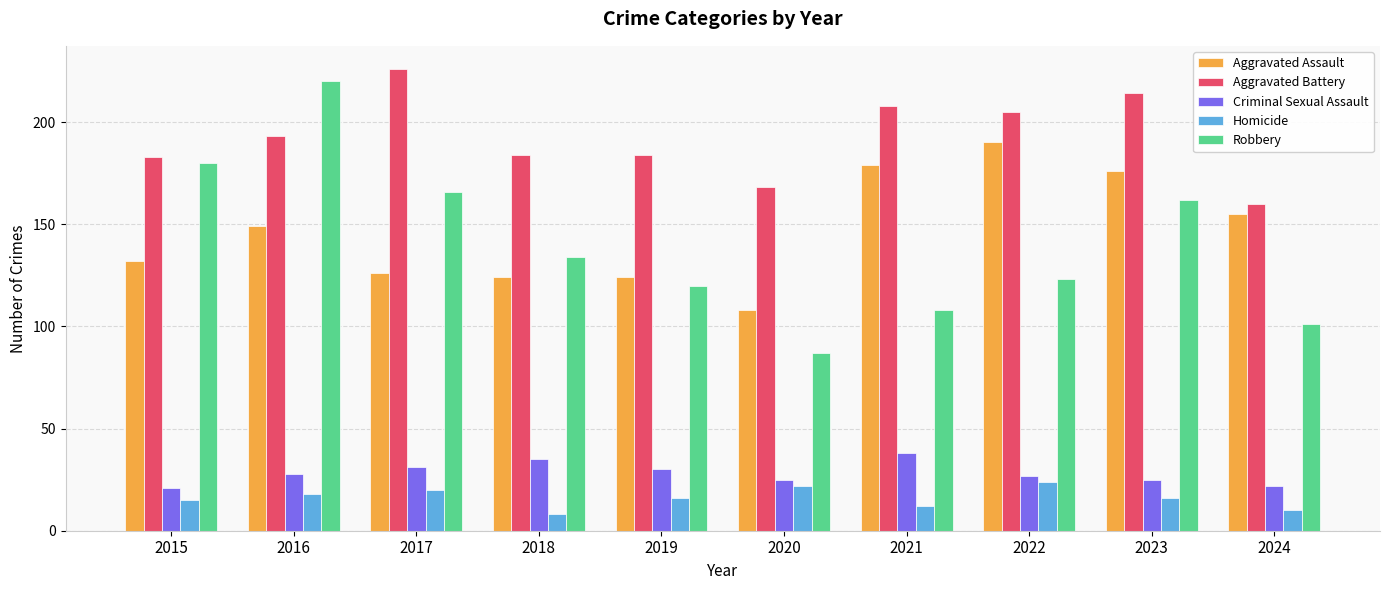

Which category has the highest value in the Aggravated Battery series?

2017